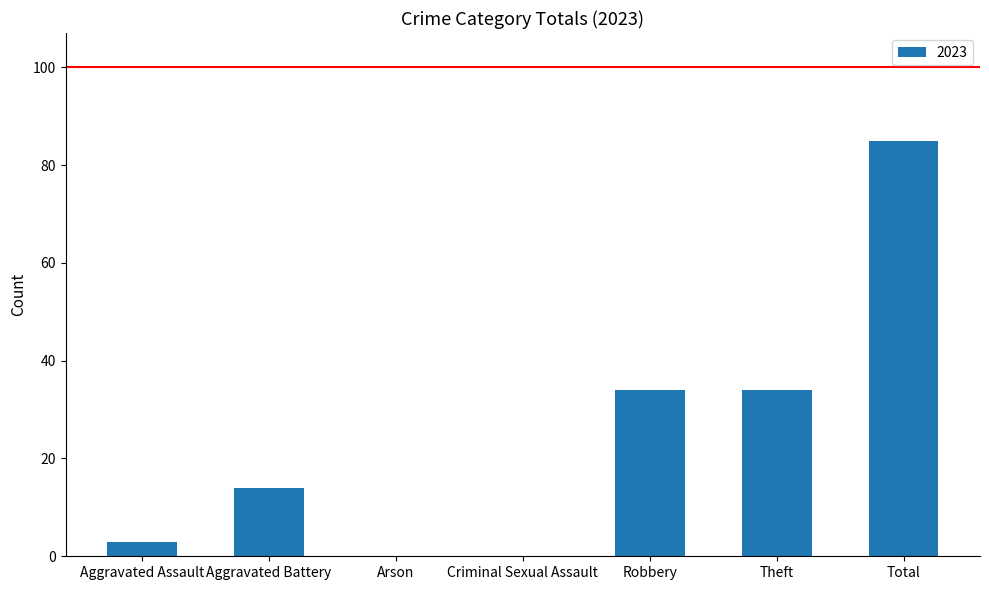

What is the sum of all values?

170